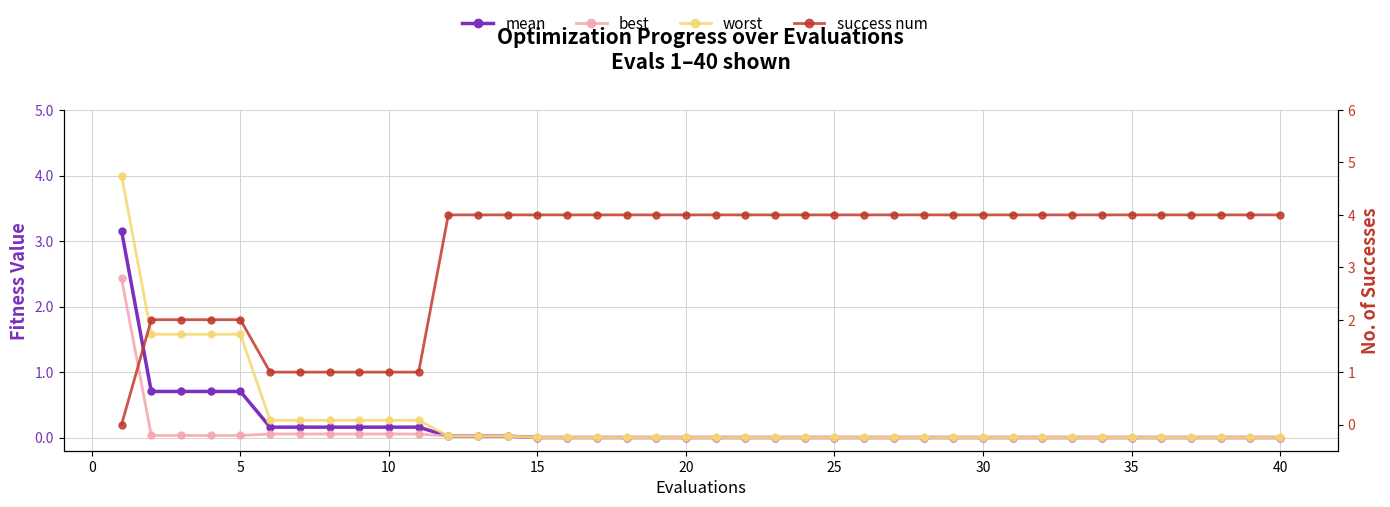

Reading right to left, extract all data points from this chart.

mean: 0.0	0.0	0.0	0.0	0.0	0.0	0.0	0.0	0.0	0.0	0.0	0.0	0.0	0.0	0.0	0.0	0.0	0.0	0.0	0.0	0.0	0.0	0.0	0.0	0.0	0.0	0.0	0.0	0.0	0.2	0.2	0.2	0.2	0.2	0.2	0.7	0.7	0.7	0.7	3.2
best: 0.0	0.0	0.0	0.0	0.0	0.0	0.0	0.0	0.0	0.0	0.0	0.0	0.0	0.0	0.0	0.0	0.0	0.0	0.0	0.0	0.0	0.0	0.0	0.0	0.0	0.0	0.0	0.0	0.0	0.1	0.1	0.1	0.1	0.1	0.1	0.0	0.0	0.0	0.0	2.4
worst: 0.0	0.0	0.0	0.0	0.0	0.0	0.0	0.0	0.0	0.0	0.0	0.0	0.0	0.0	0.0	0.0	0.0	0.0	0.0	0.0	0.0	0.0	0.0	0.0	0.0	0.0	0.0	0.0	0.0	0.3	0.3	0.3	0.3	0.3	0.3	1.6	1.6	1.6	1.6	4.0
success num: 4.0	4.0	4.0	4.0	4.0	4.0	4.0	4.0	4.0	4.0	4.0	4.0	4.0	4.0	4.0	4.0	4.0	4.0	4.0	4.0	4.0	4.0	4.0	4.0	4.0	4.0	4.0	4.0	4.0	1.0	1.0	1.0	1.0	1.0	1.0	2.0	2.0	2.0	2.0	0.0